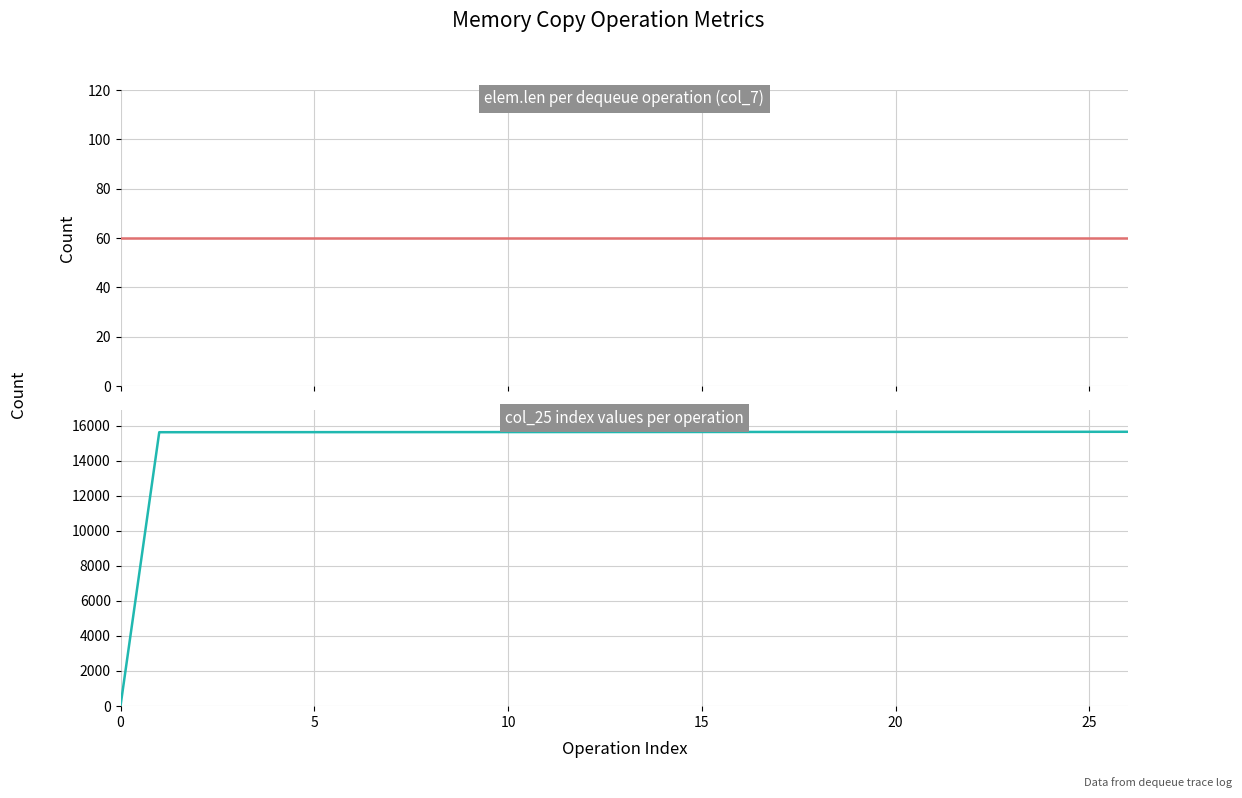

What are all the series names shown in the legend?

elem.len (col_7), col_25 values